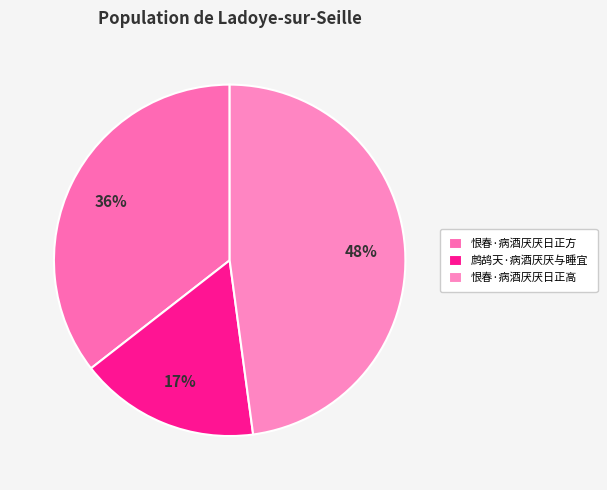

Rank the categories by value from lowest to highest.

鹧鸪天·病酒厌厌与睡宜, 恨春·病酒厌厌日正方, 恨春·病酒厌厌日正高